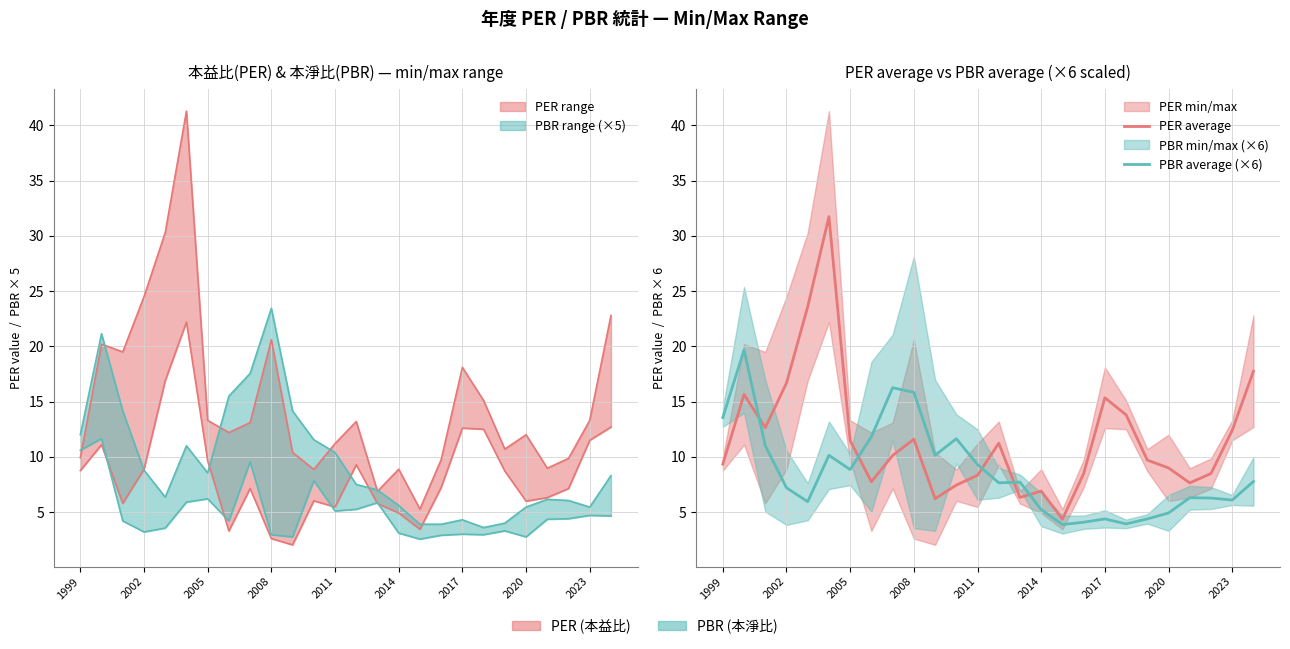

What is the sum of the PER average values at 23 and 2011?

32.1